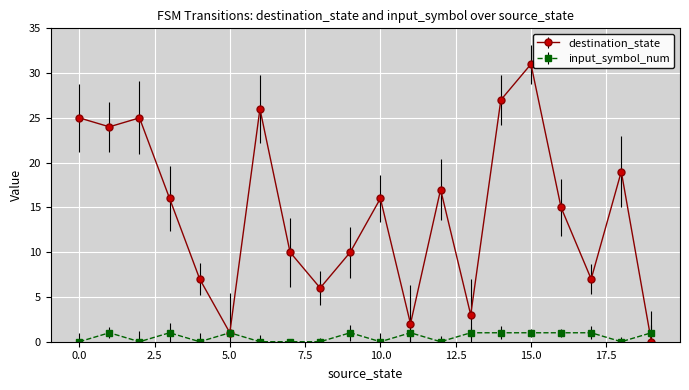

In destination_state, how many points are higher than both neighbors (excluding endpoints)?

6